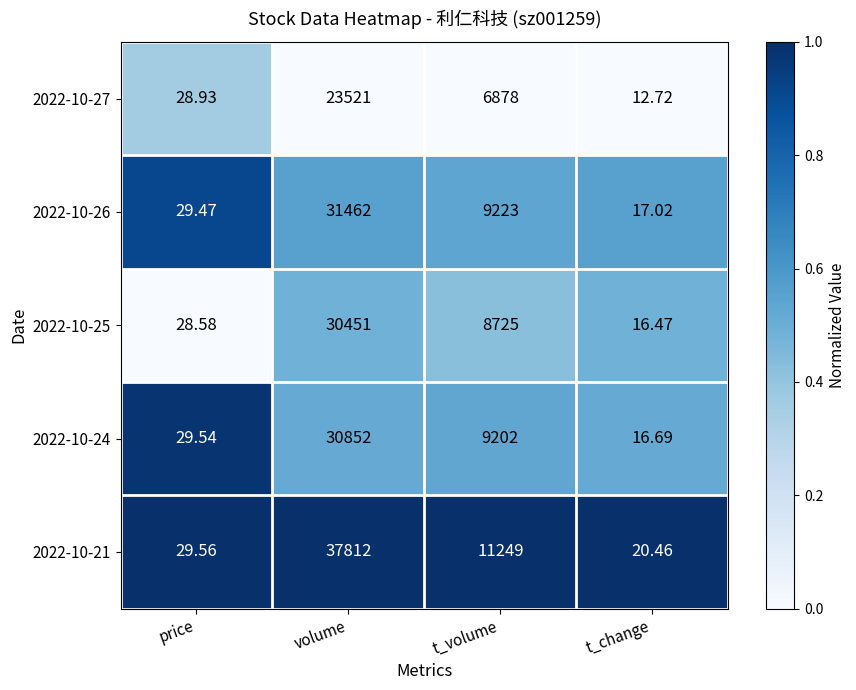

Rank the categories by 2022-10-21 value from highest to lowest.

volume, t_volume, price, t_change